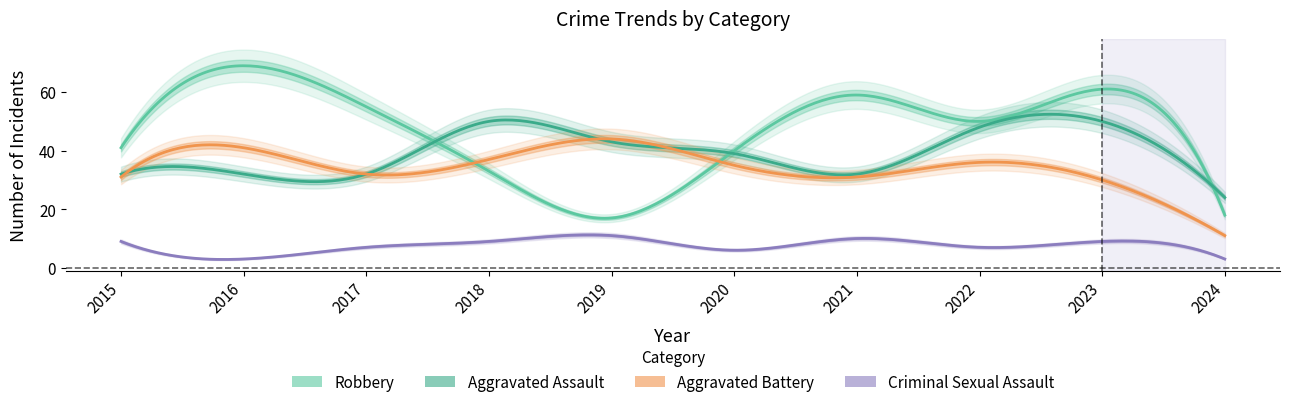

Does the chart have visible grid lines?

No